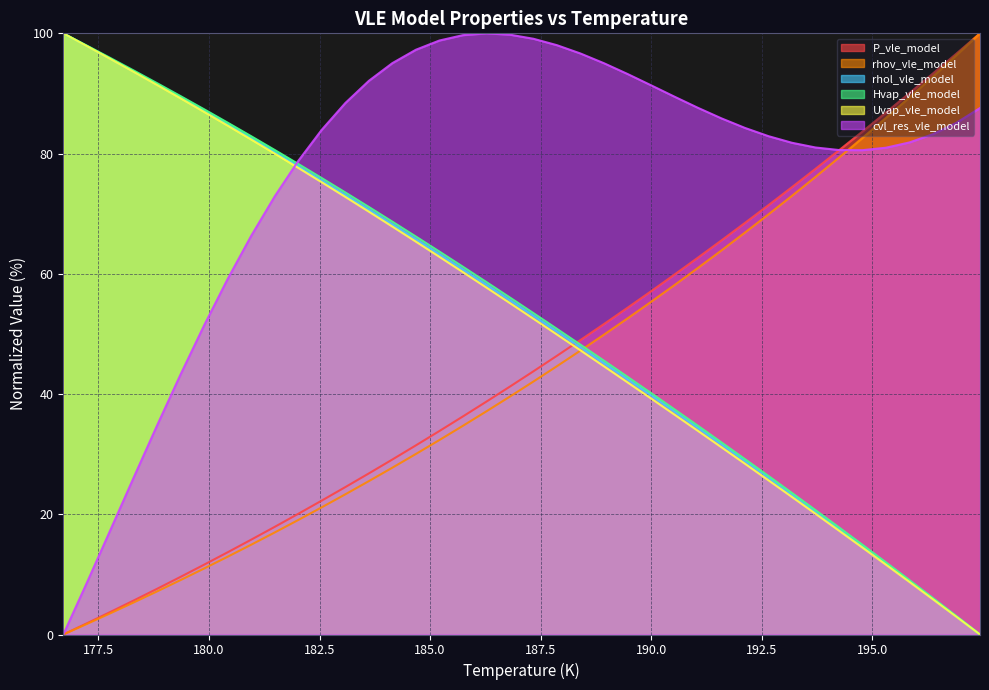

What is the label of the 26th point from the right?

184.1468700305337